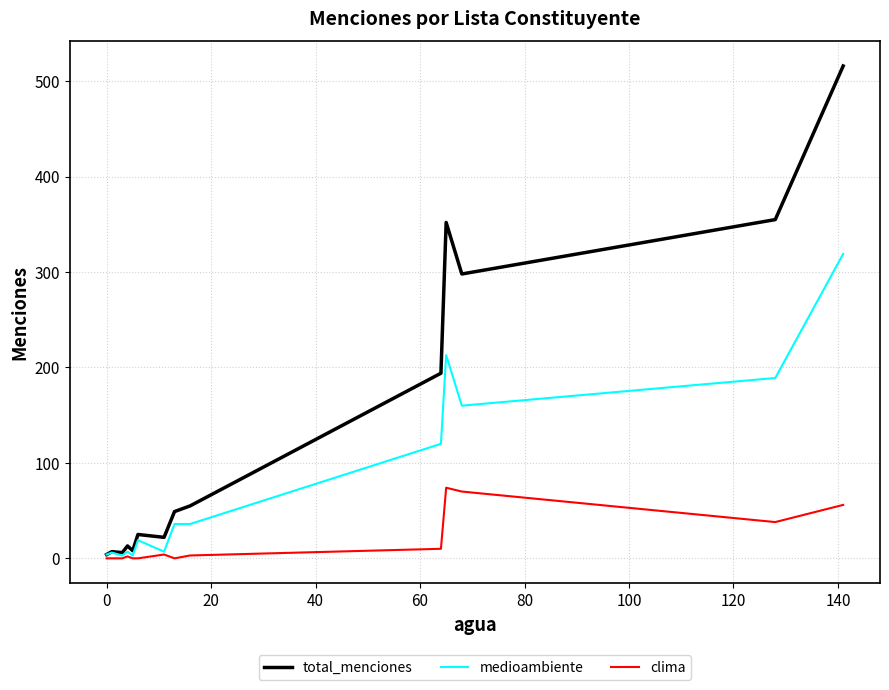

Rank the series by their maximum value, from highest to lowest.

total_menciones, medioambiente, clima